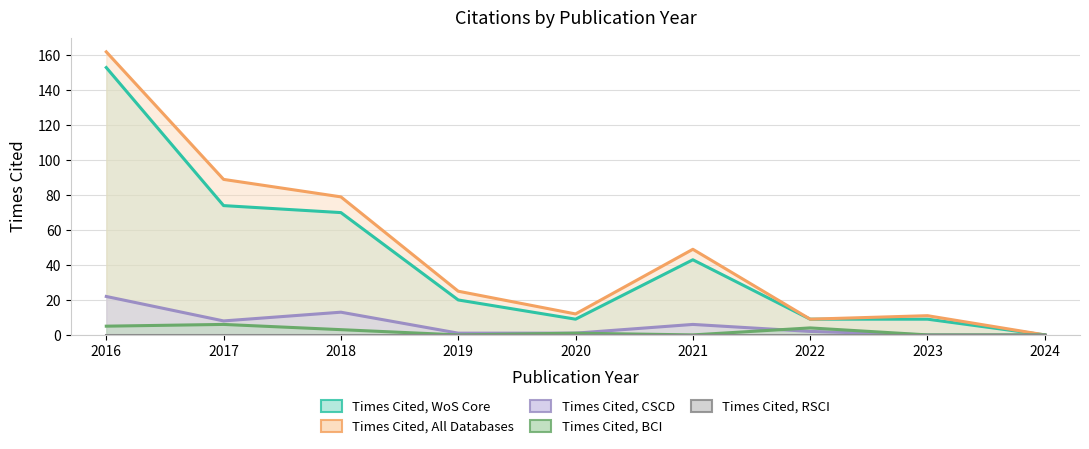

True or false: Times Cited, WoS Core and Times Cited, All Databases intersect in this chart.

False